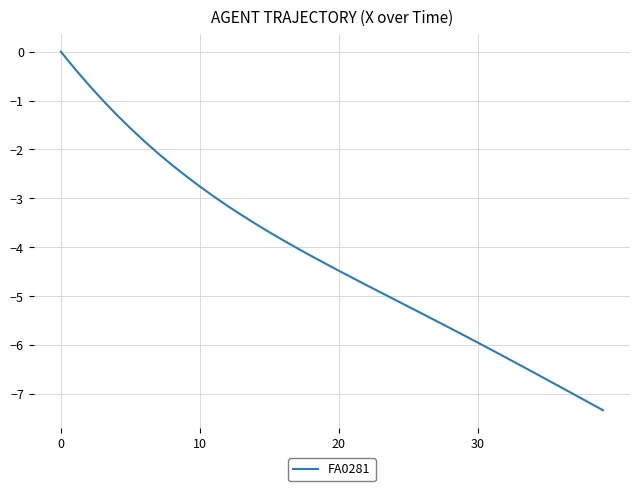

What is the difference between the maximum and minimum values?

7.3